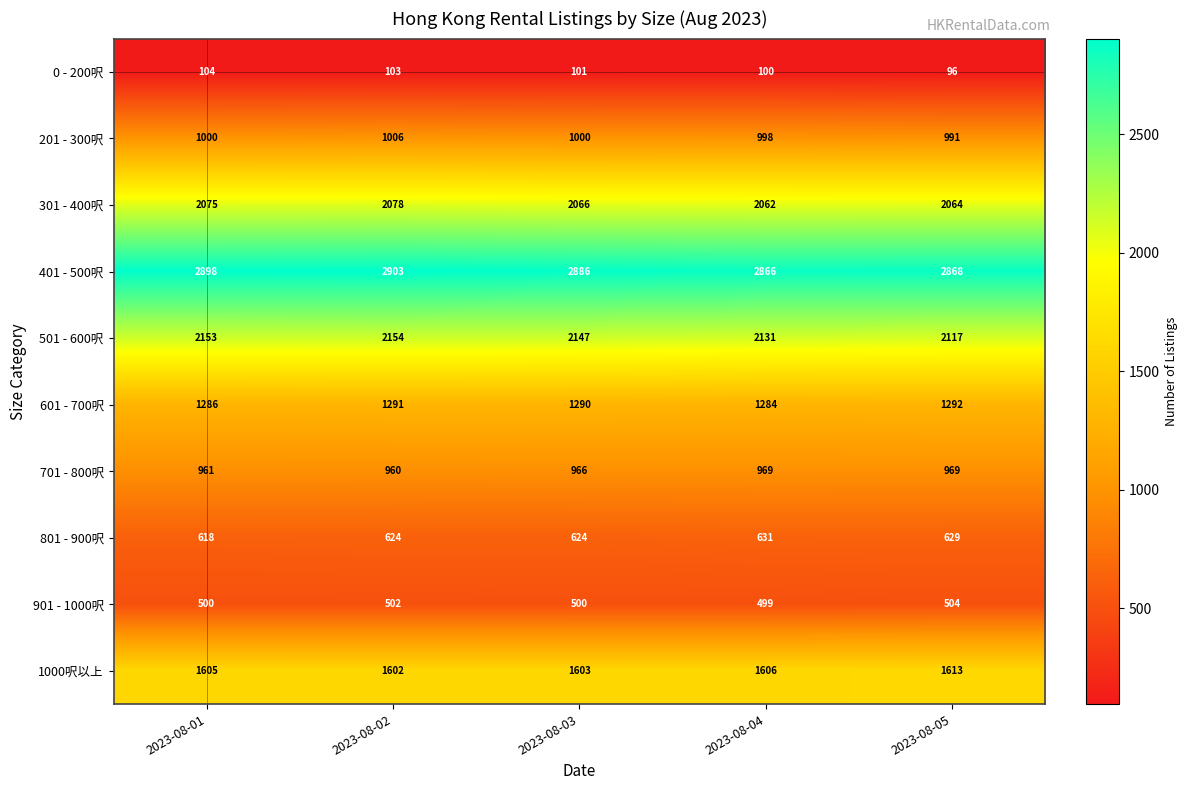

At which label does 0 - 200呎 first exceed 101?

2023-08-01